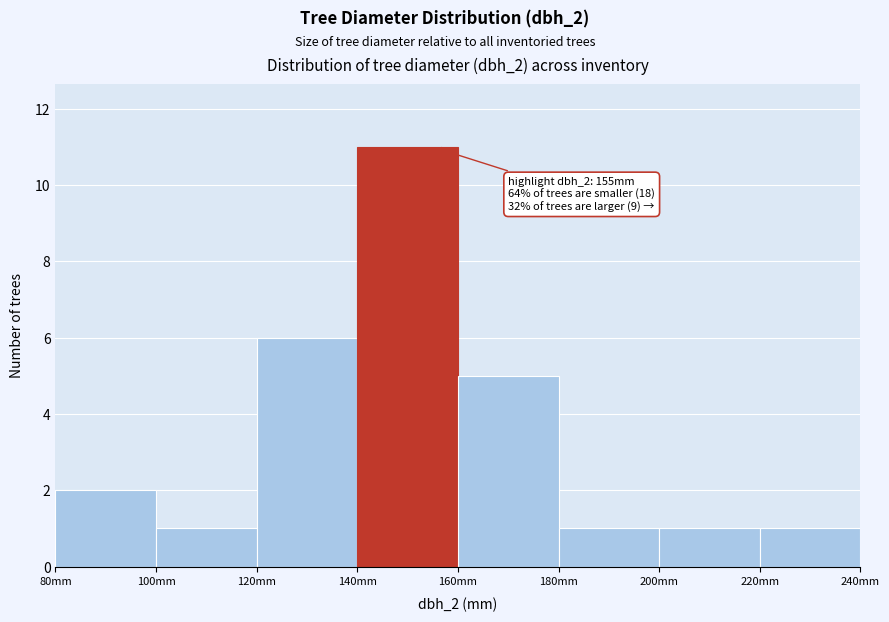

Which range on the x-axis has the tallest bar?

140 to 160